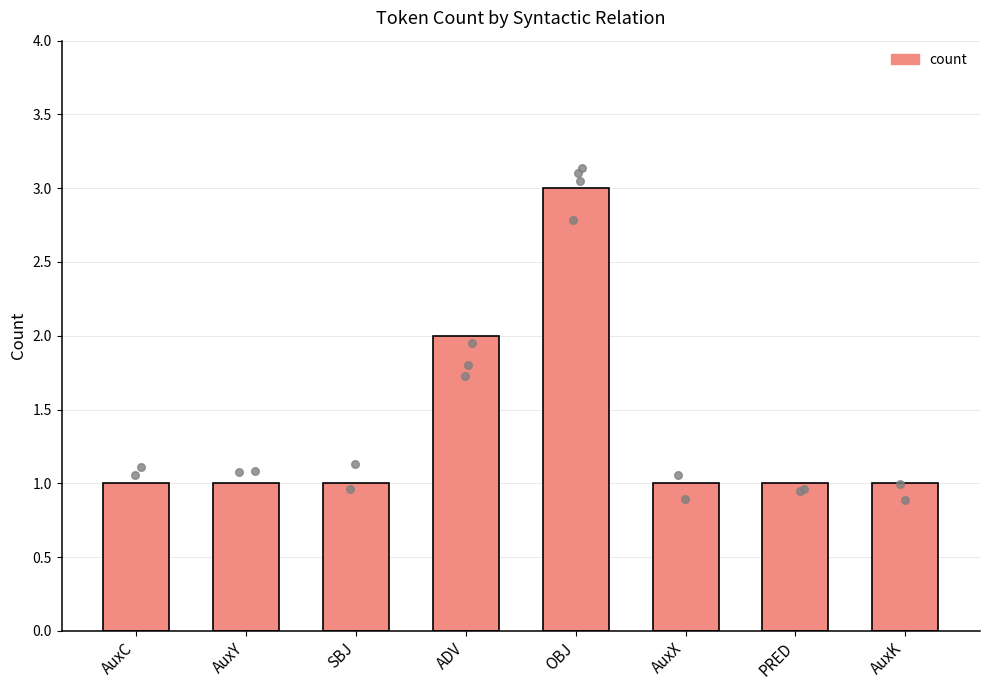

What is the change in value from AuxY to OBJ?

+2